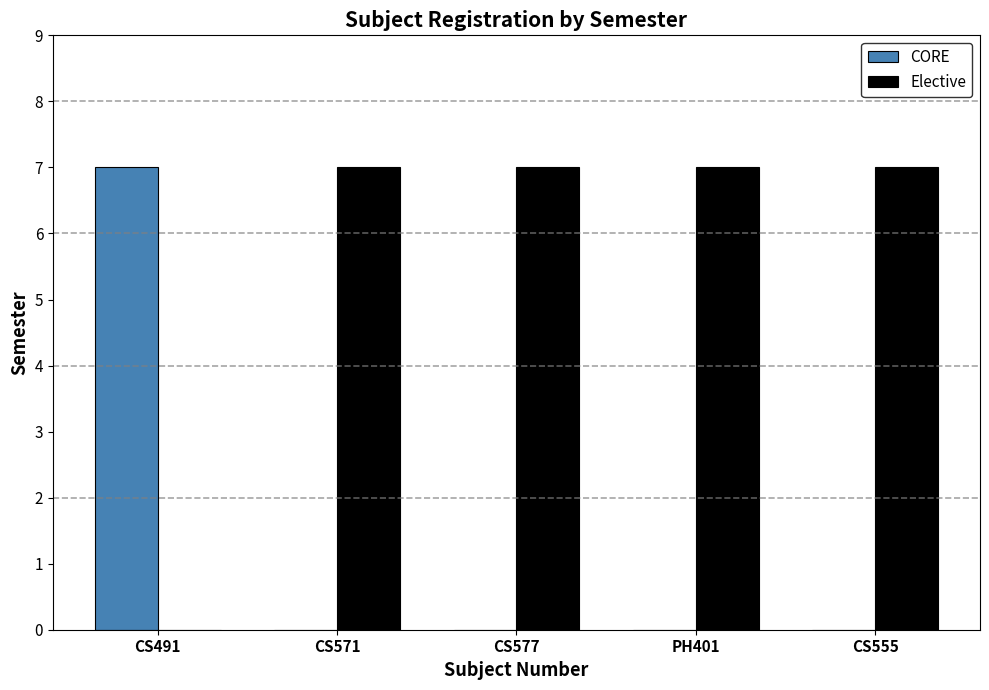

What is the sum of all CORE values?

7